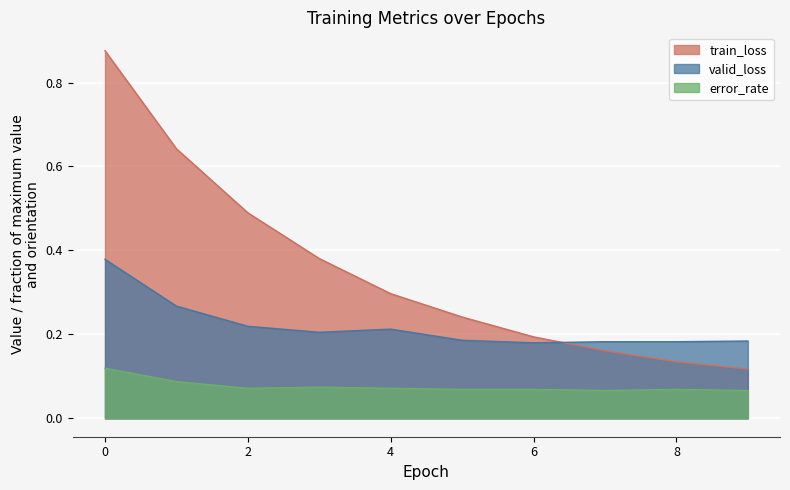

Which series has the largest total across all categories?

train_loss